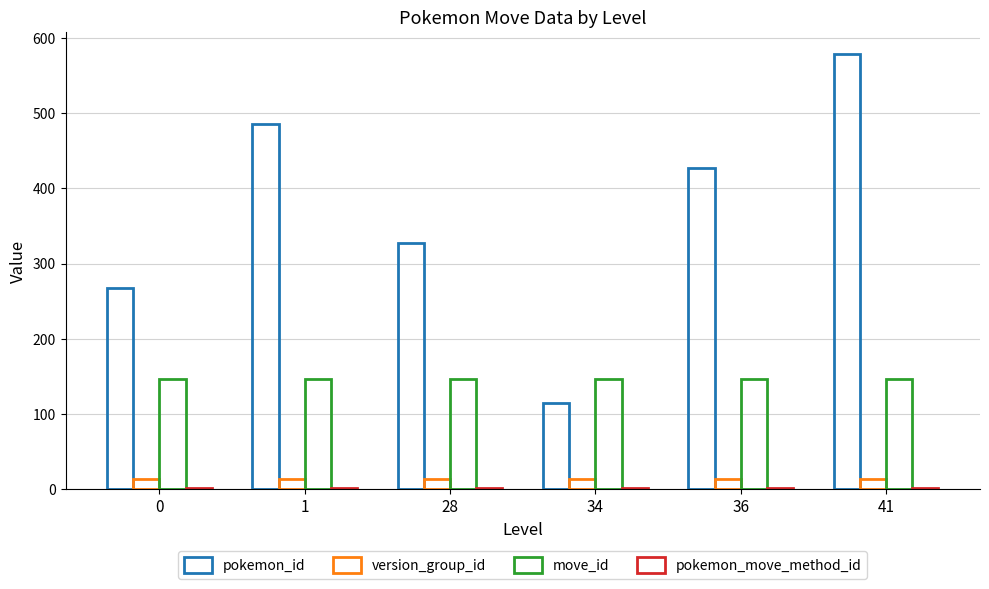

Reading left to right, transcribe all the data shown in this chart.

pokemon_id: 267.8	486.0	327.0	115.0	427.5	579.0
version_group_id: 14.0	14.0	14.0	14.0	14.0	14.0
move_id: 146.0	146.0	146.0	146.0	146.0	146.0
pokemon_move_method_id: 2.0	1.0	1.0	1.0	1.0	1.0